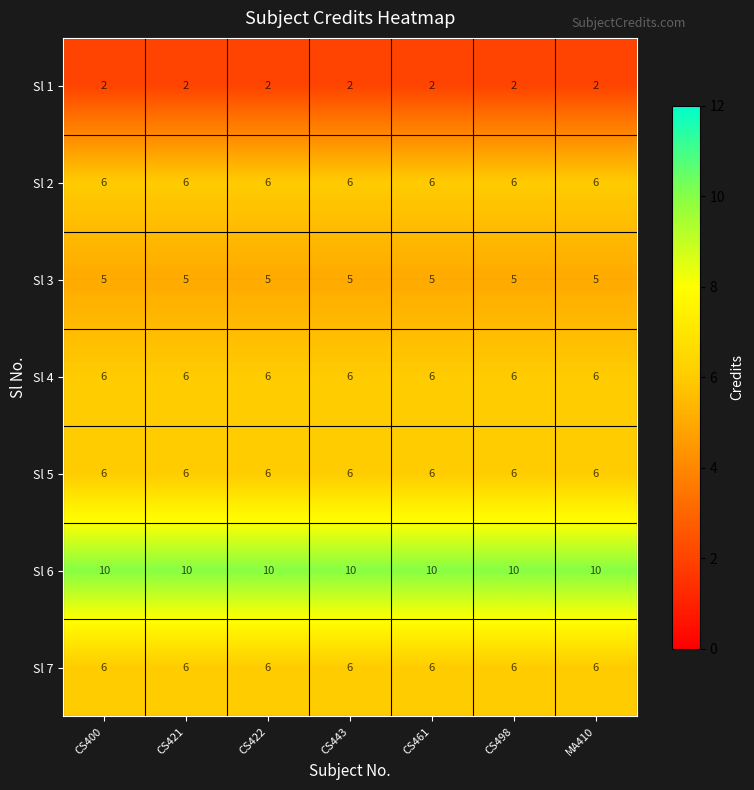

What is the sum of all Sl 7 values?

42